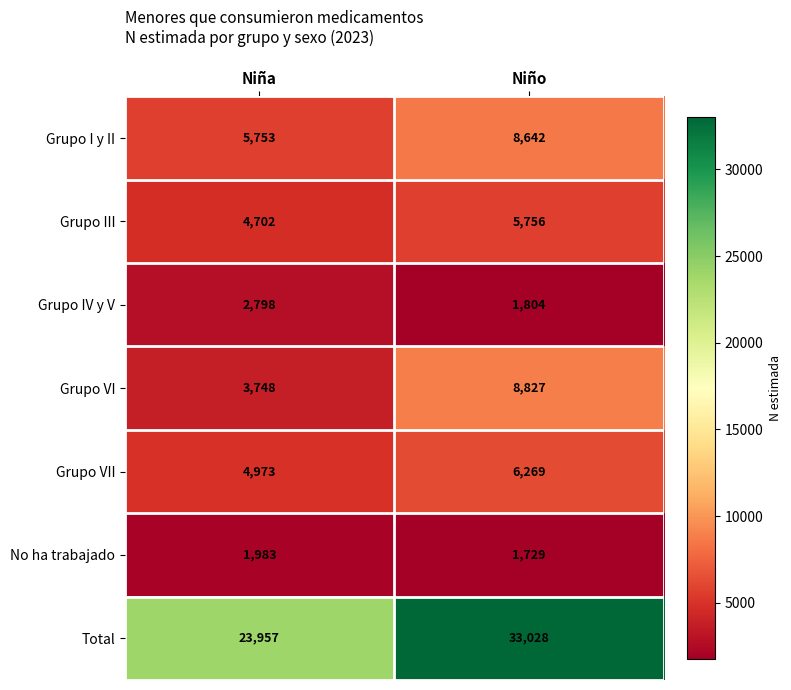

At how many categories does at least one series exceed 31353?

1